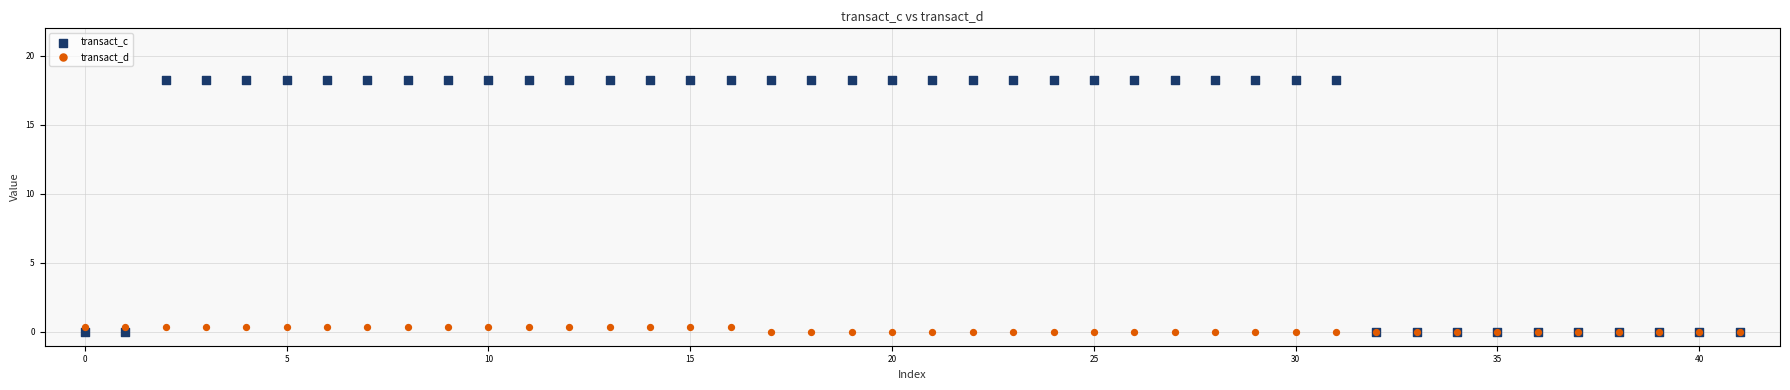

What are all the series names shown in the legend?

transact_c, transact_d